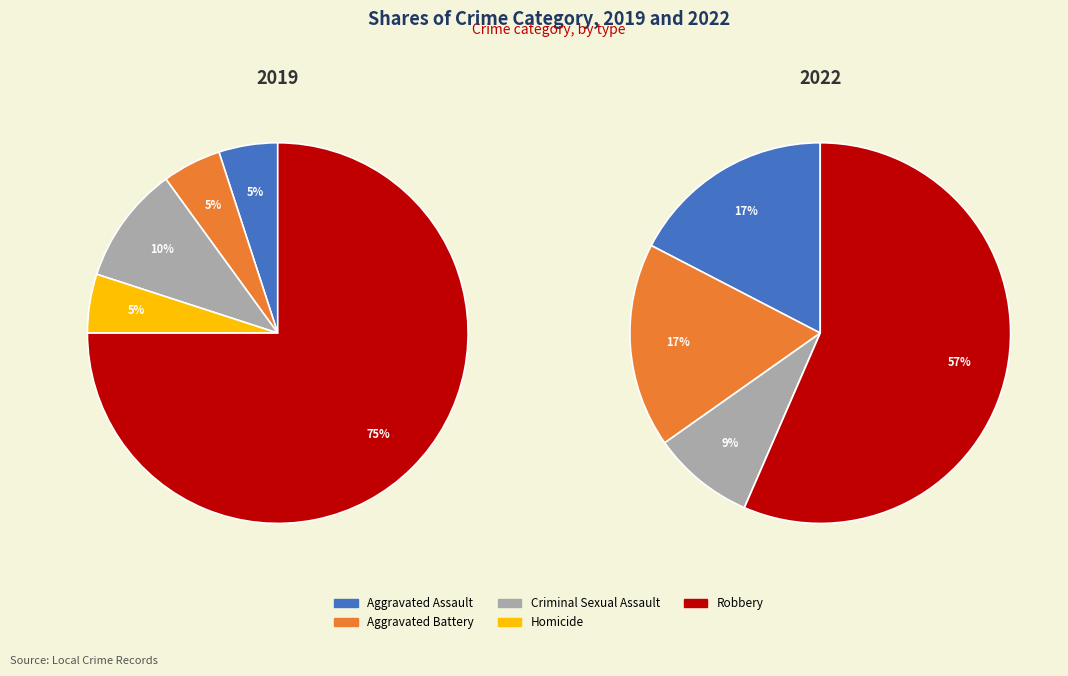

Which series has the widest spread of values?

values_2019